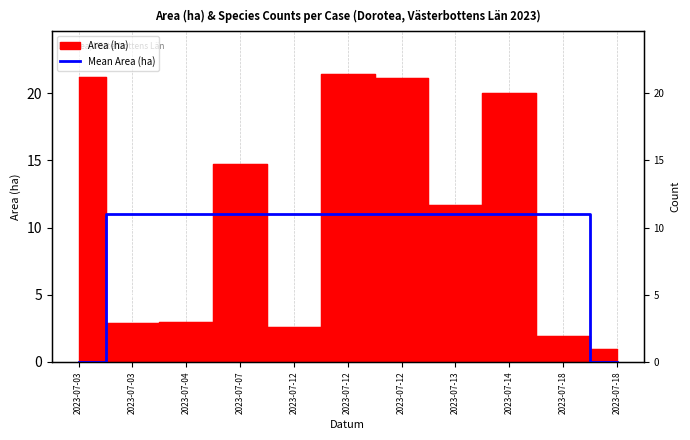

Reading right to left, what are all the values shown in this chart?

0.0	11.0	11.0	11.0	11.0	11.0	11.0	11.0	11.0	11.0	0.0